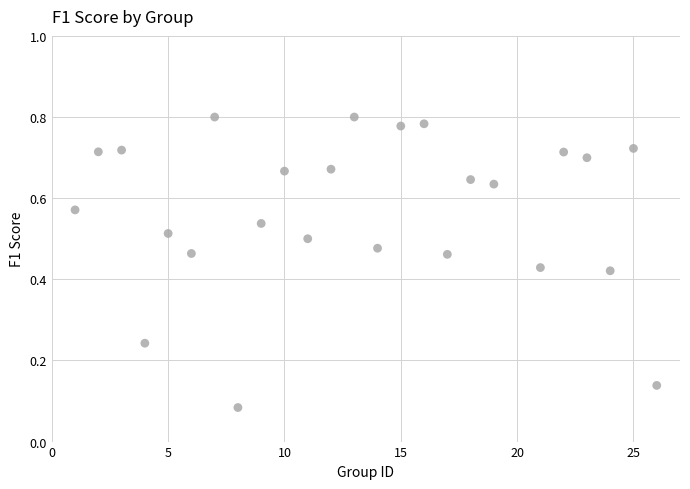

What is the range of X values (max minus min)?

25.0